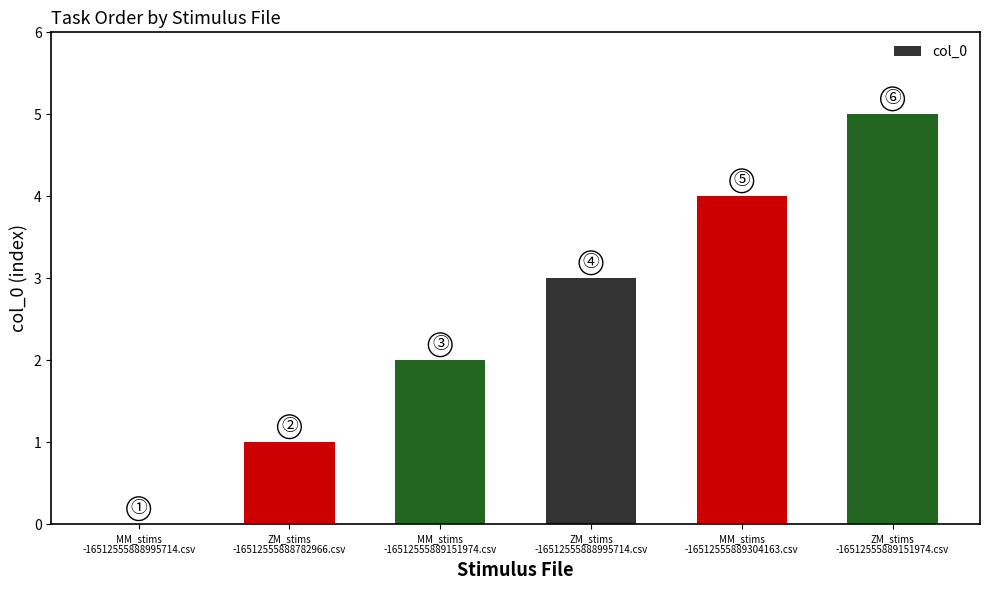

What is the greatest value displayed?

5